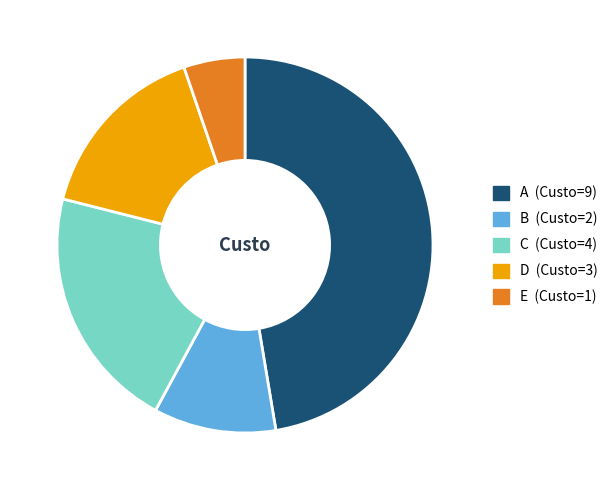

Count the number of slices in the pie.

5